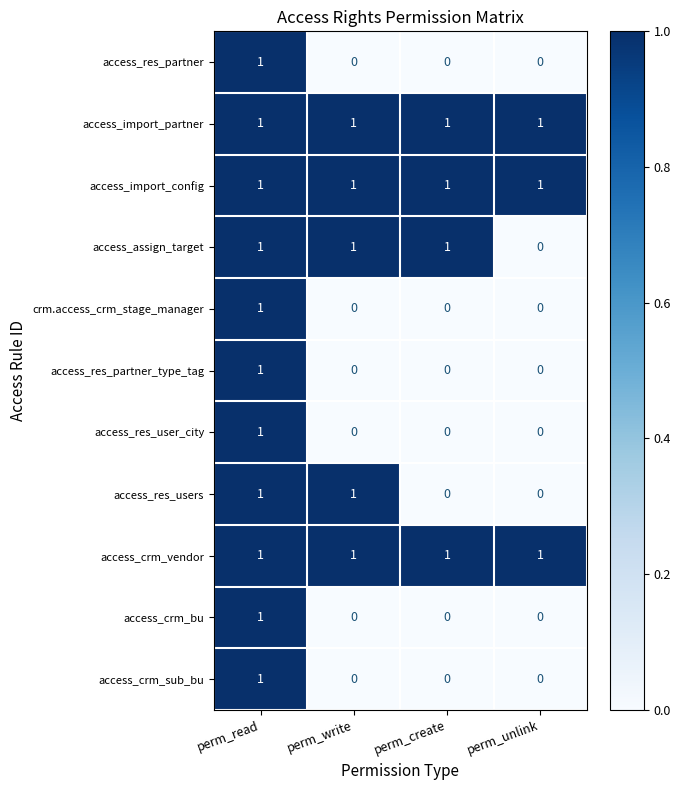

What is the total value across all series at perm_create?

4